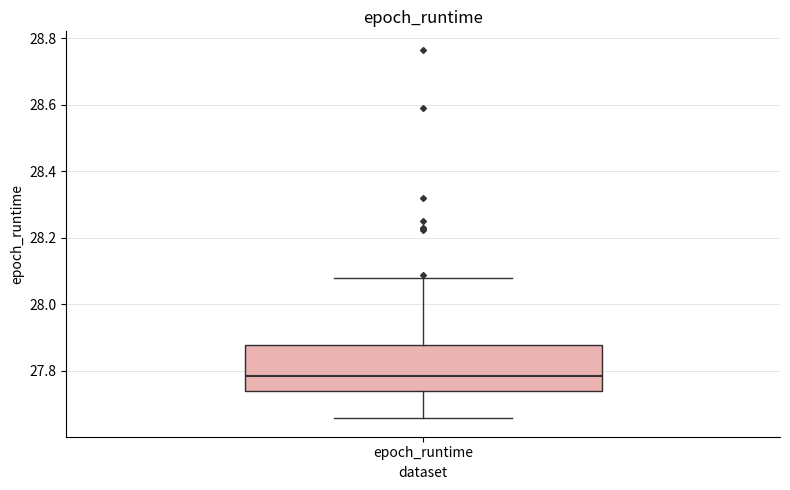

Read this box plot against the y-axis: the position of the median line, the range covered by the box, and the ends of both whiskers. The values are not printed on the chart, so give them approximately, as read against the axis.

median 27.78, box 27.74 to 27.88, whiskers 27.66 to 28.08